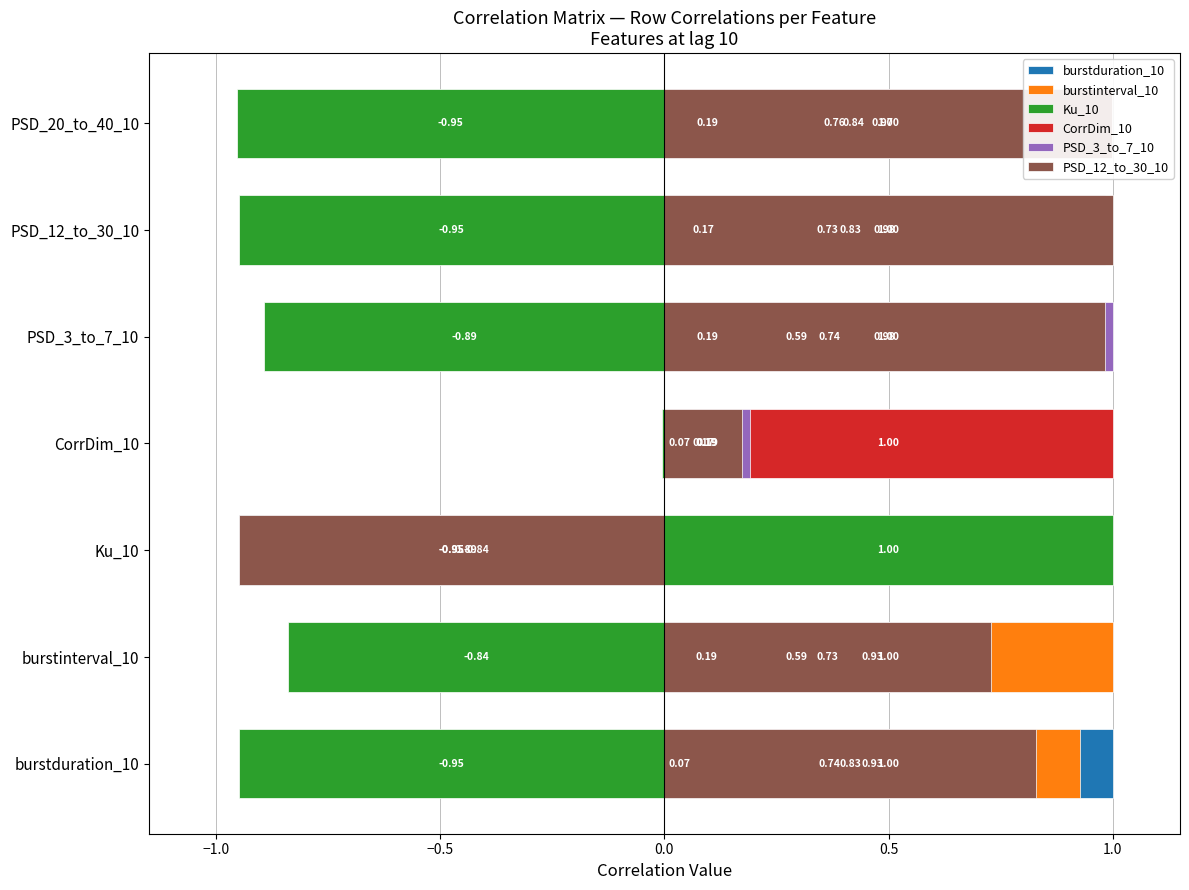

How many bars are there in each group?

6